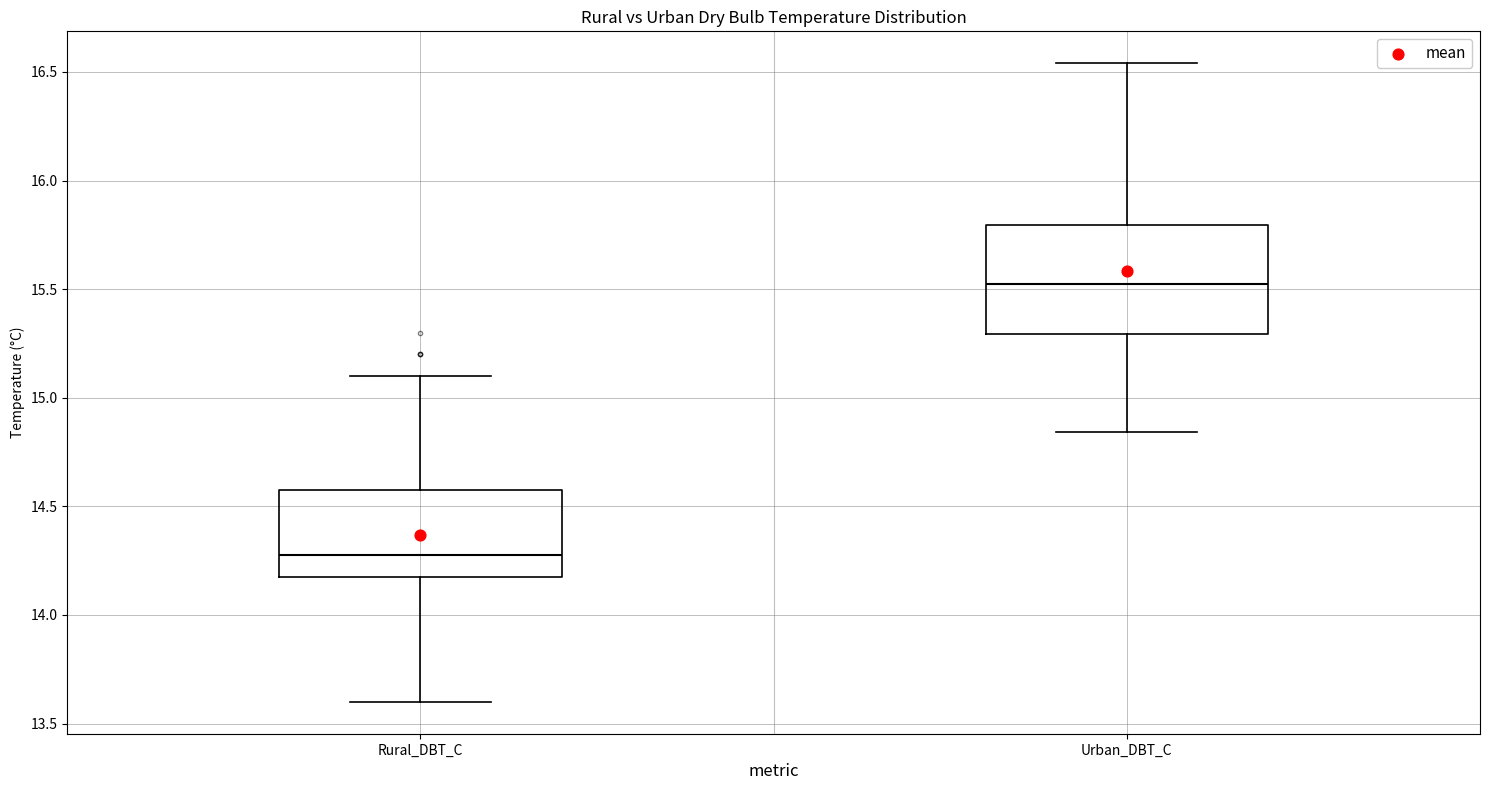

Which box has the lowest median line?

Rural_DBT_C